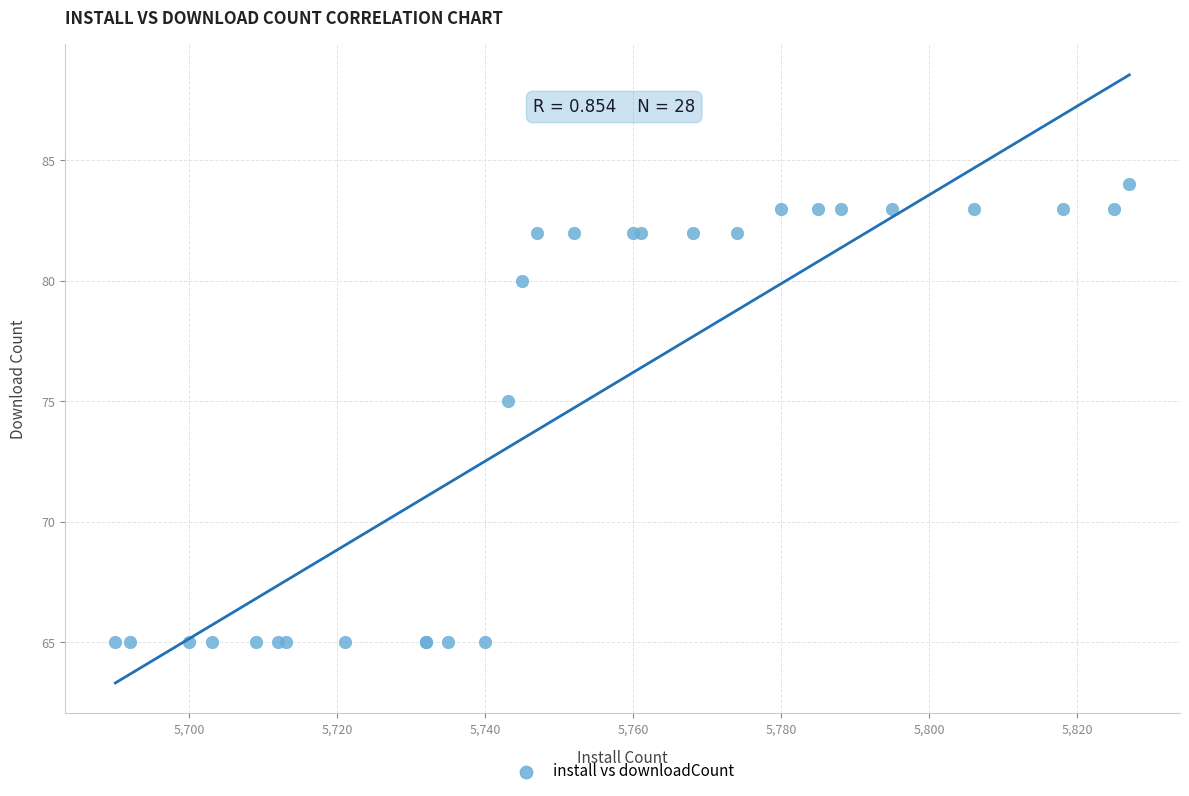

What Y value in the scatter plot is closest to 74?

75